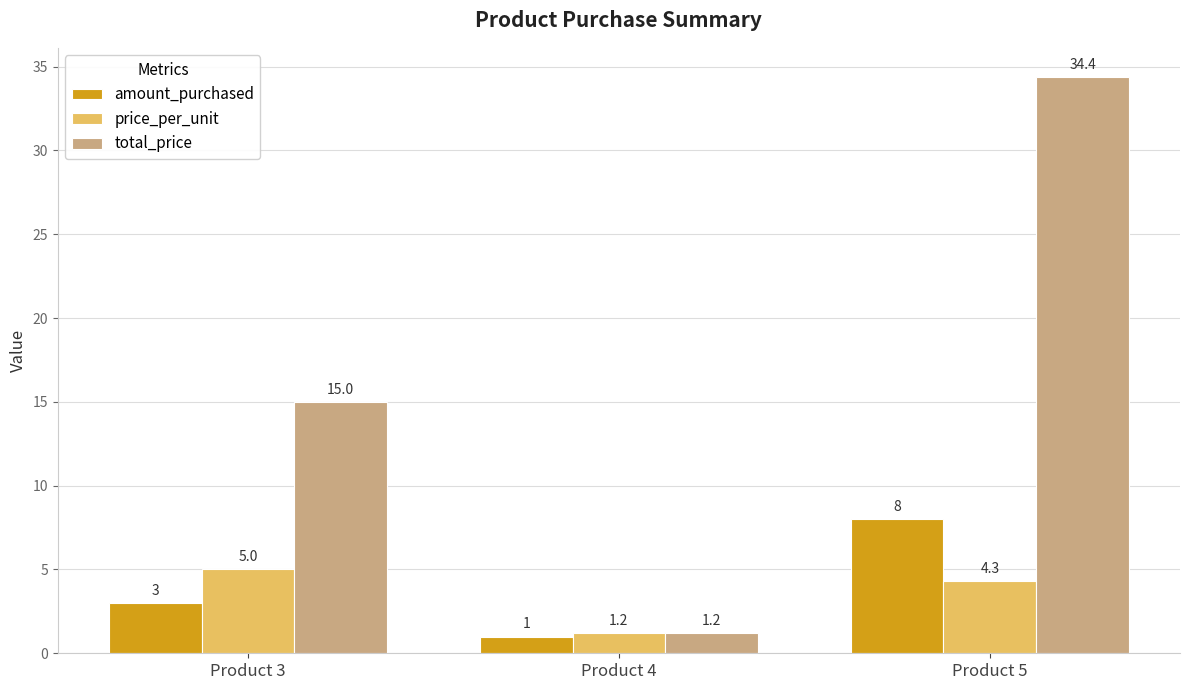

At Product 5, list the series in order from smallest to largest.

price_per_unit, amount_purchased, total_price